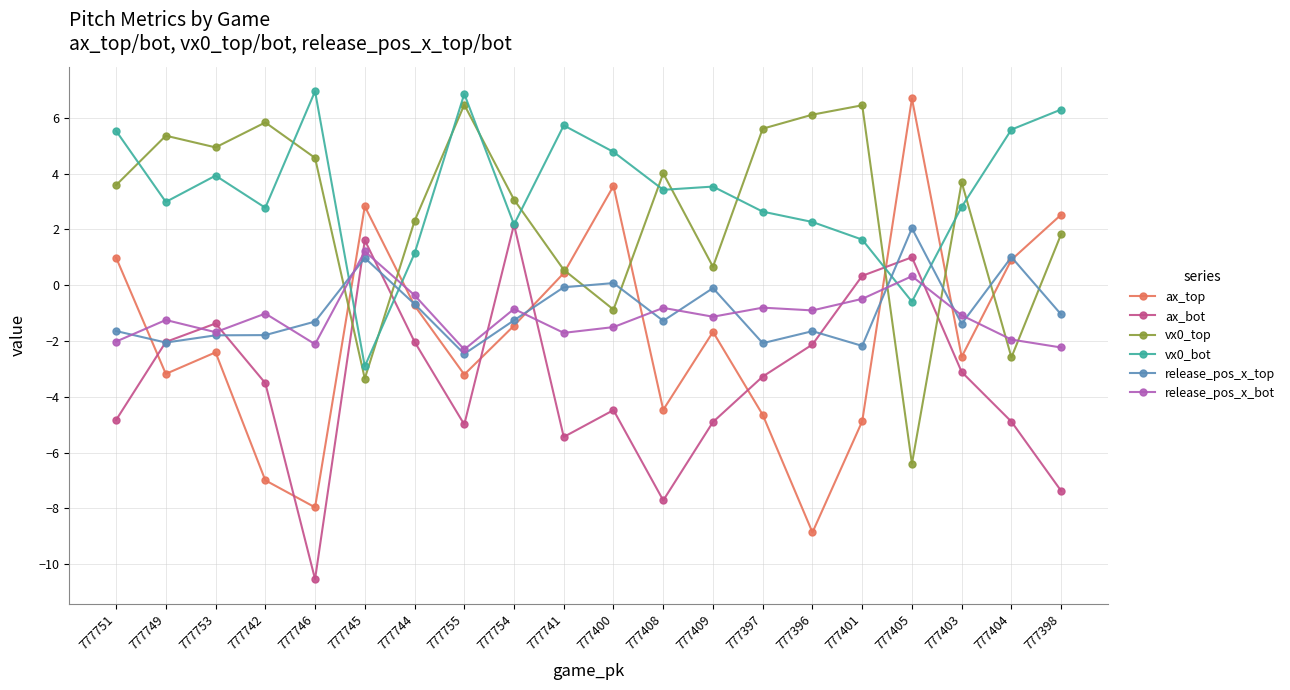

At which label is ax_top closest to -1?

777744